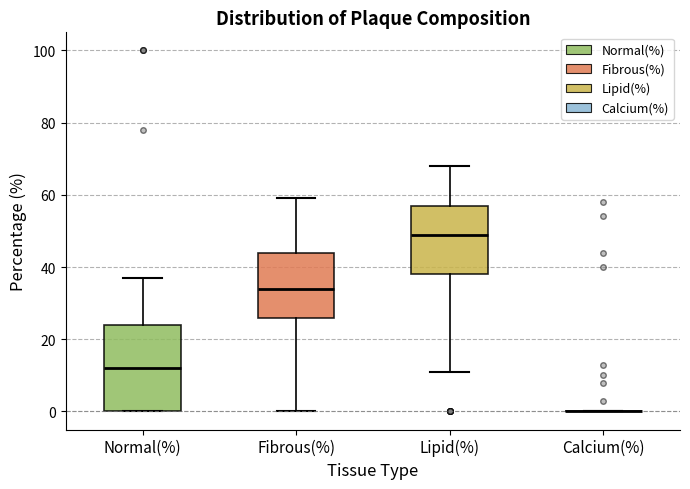

Reading left to right, transcribe this box plot: for each box, give where its median line is, the range the box spans, and where its two whiskers end, as read against the y-axis. The values are not printed on the chart, so give them approximately, as read against the axis.

Normal(%): median 12, box 0 to 24, whiskers 0 to 38
Fibrous(%): median 34, box 26 to 44, whiskers 0 to 60
Lipid(%): median 50, box 38 to 58, whiskers 12 to 68
Calcium(%): box collapsed to a line at 0, whiskers 0 to 0